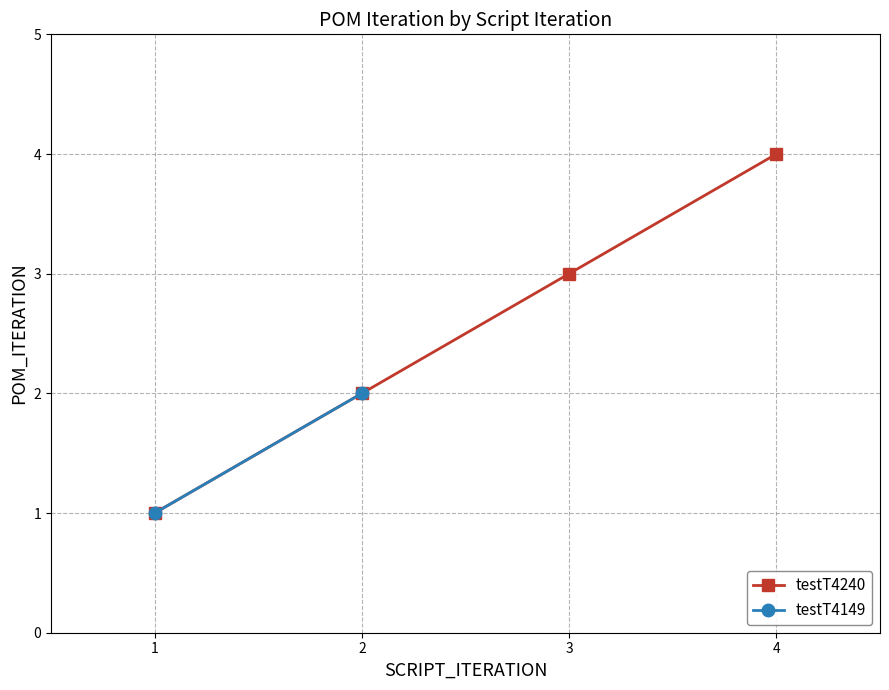

How many data points are less than 3?

2